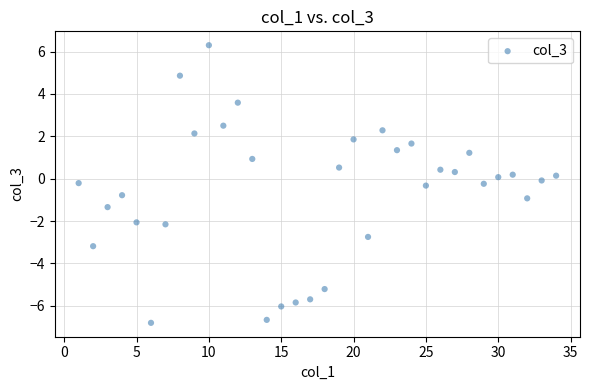

What is the range of X values (max minus min)?

33.0